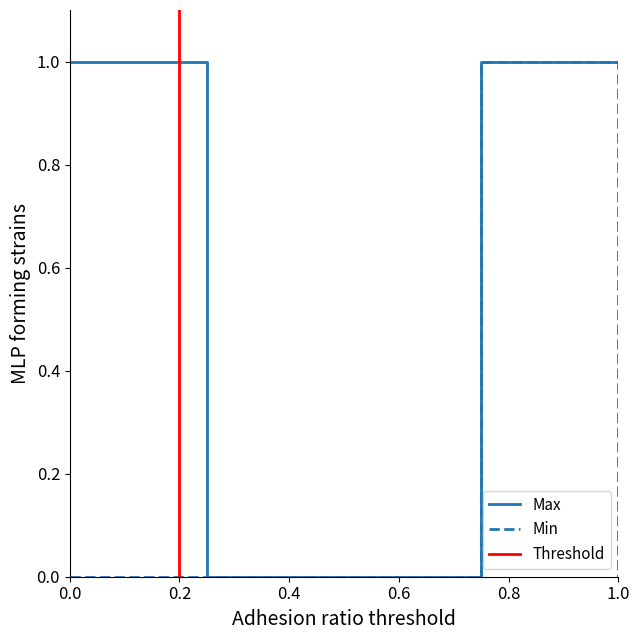

How many data points does each series have?

4